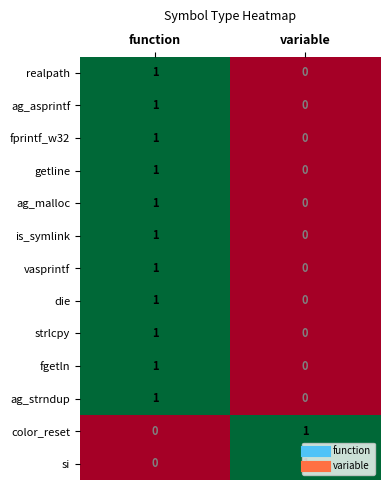

What is the total value across all series at variable?

2